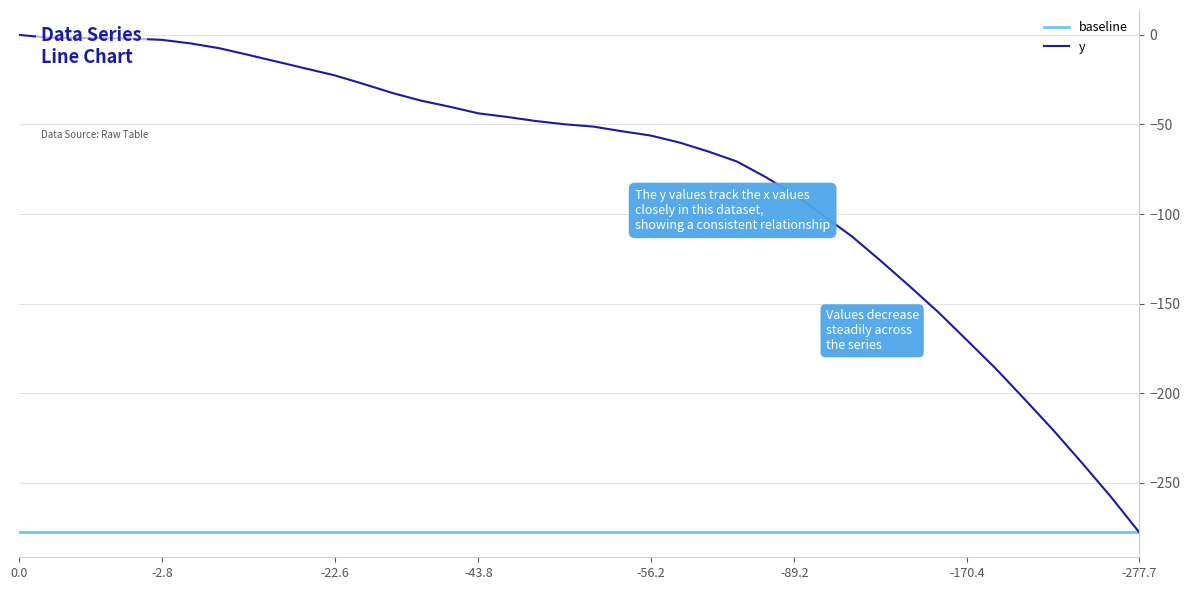

Rank the series by their maximum value, from lowest to highest.

baseline, y